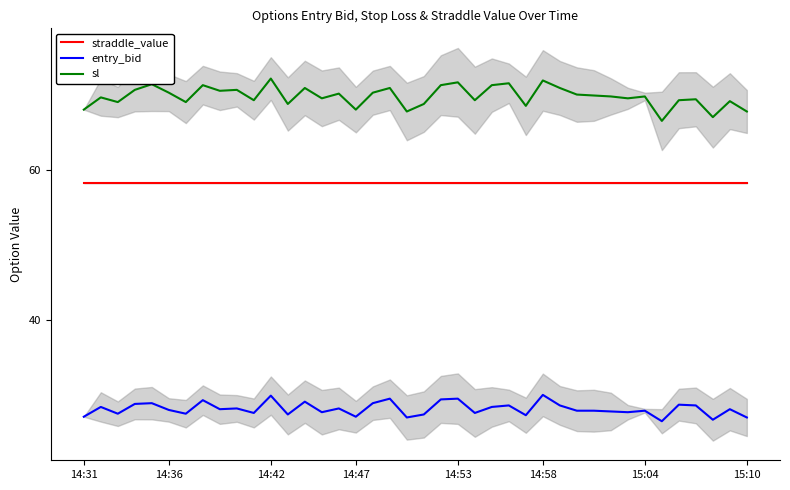

True or false: straddle_value and sl intersect in this chart.

False